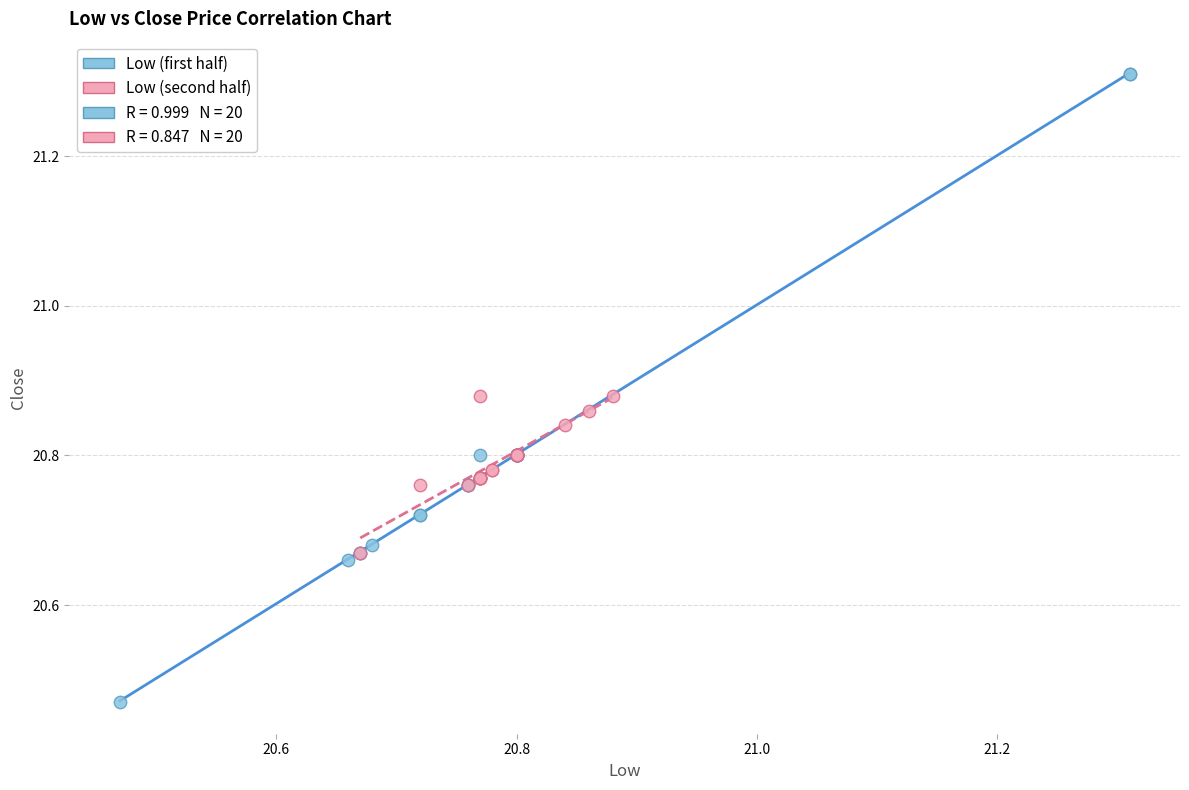

Which series reaches the minimum Y coordinate?

Low (first half)